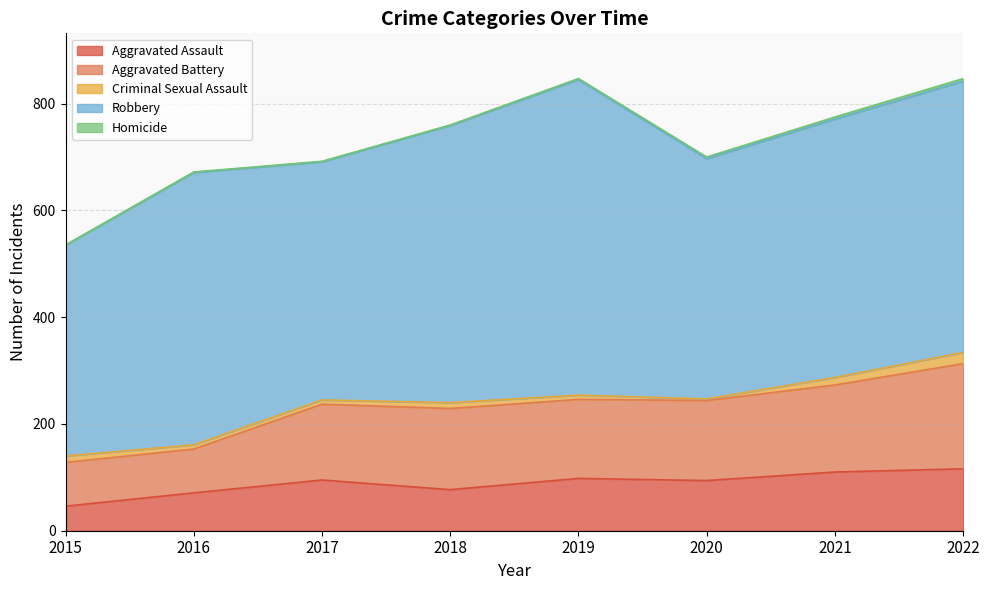

How many lines are shown in the chart?

5